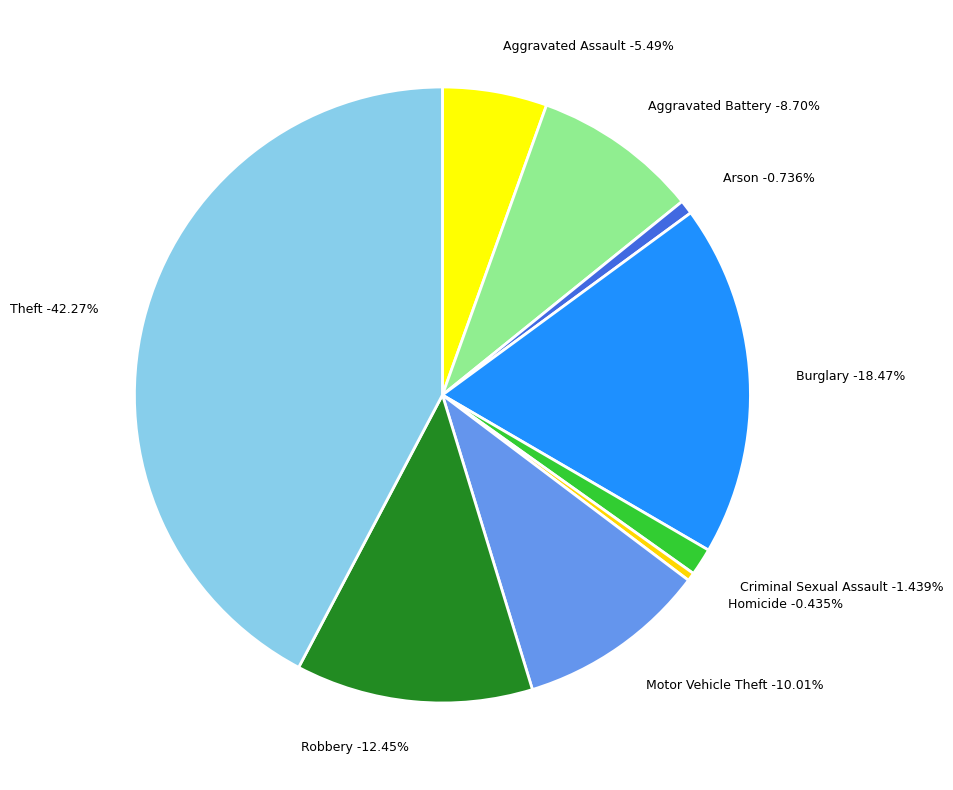

What is the largest slice in the pie chart?

Theft